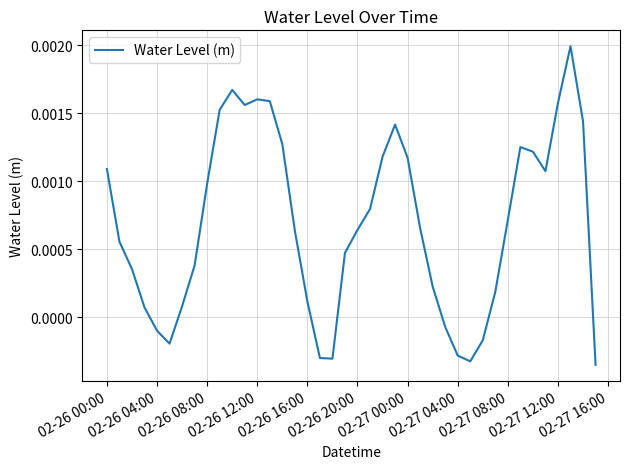

At which label does the data first exceed 0?

02-26 00:00